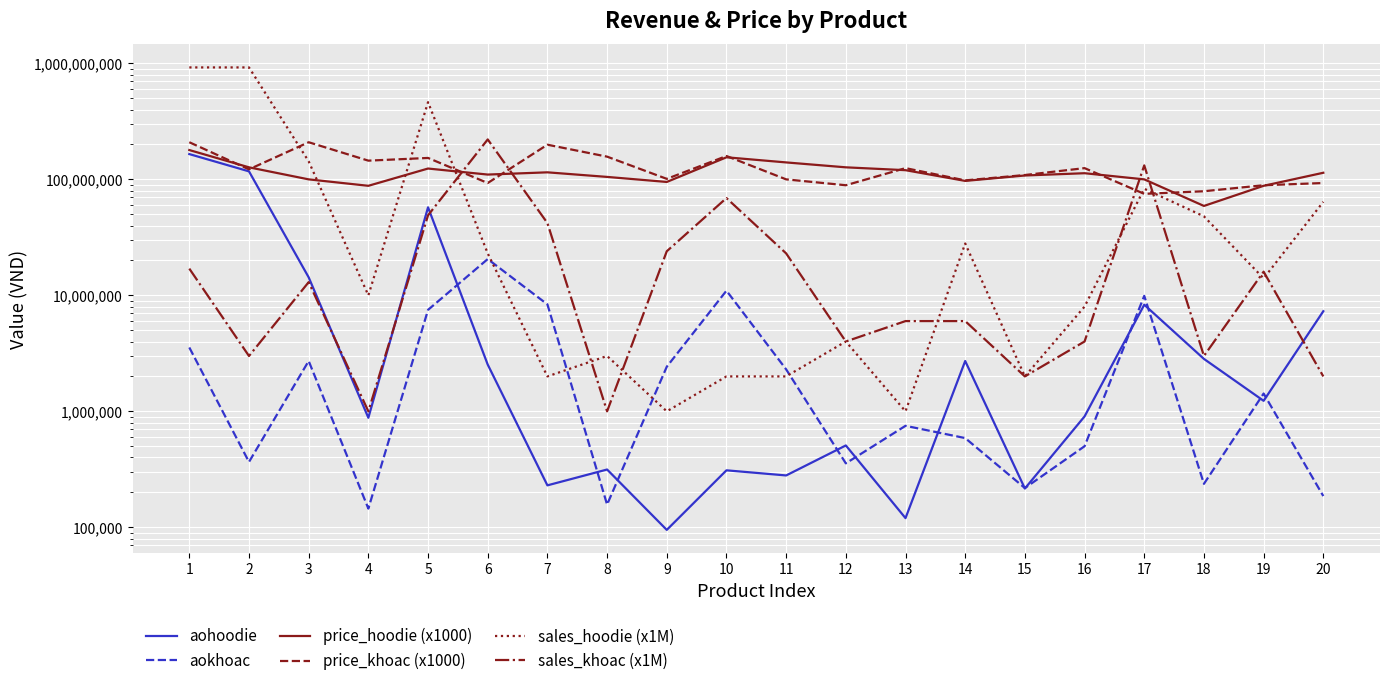

Reading left to right, list all the values displayed in this chart.

aohoodie: 1=165217000	2=117221000	3=14300000	4=880000	5=57412000	6=2530000	7=230000	8=315000	9=95000	10=310000	11=280000	12=508000	13=120000	14=2716000	15=216000	16=904000	17=8300000	18=2832000	19=1232000	20=7296000
aokhoac: 1=3553000	2=366000	3=2717000	4=145000	5=7497000	6=20553000	7=8358000	8=157000	9=2424000	10=10971000	11=2300000	12=356000	13=750000	14=588000	15=218000	16=500000	17=9900000	18=237000	19=1424000	20=186000
price_hoodie (x1000): 1=179000000	2=127000000	3=100000000	4=88000000	5=124000000	6=110000000	7=115000000	8=105000000	9=95000000	10=155000000	11=140000000	12=127000000	13=120000000	14=97000000	15=108000000	16=113000000	17=100000000	18=59000000	19=88000000	20=114000000
price_khoac (x1000): 1=209000000	2=122000000	3=209000000	4=145000000	5=153000000	6=93000000	7=199000000	8=157000000	9=101000000	10=159000000	11=100000000	12=89000000	13=125000000	14=98000000	15=109000000	16=125000000	17=75000000	18=79000000	19=89000000	20=93000000
sales_hoodie (x1M): 1=923000000	2=923000000	3=143000000	4=10000000	5=463000000	6=23000000	7=2000000	8=3000000	9=1000000	10=2000000	11=2000000	12=4000000	13=1000000	14=28000000	15=2000000	16=8000000	17=83000000	18=48000000	19=14000000	20=64000000
sales_khoac (x1M): 1=17000000	2=3000000	3=13000000	4=1000000	5=49000000	6=221000000	7=42000000	8=1000000	9=24000000	10=69000000	11=23000000	12=4000000	13=6000000	14=6000000	15=2000000	16=4000000	17=132000000	18=3000000	19=16000000	20=2000000